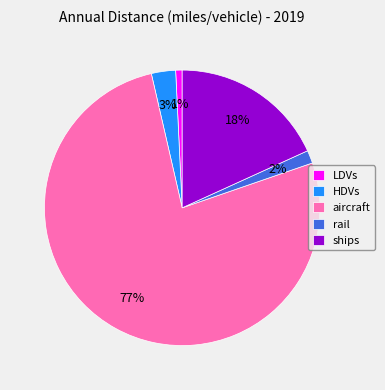

Count the number of slices in the pie.

5